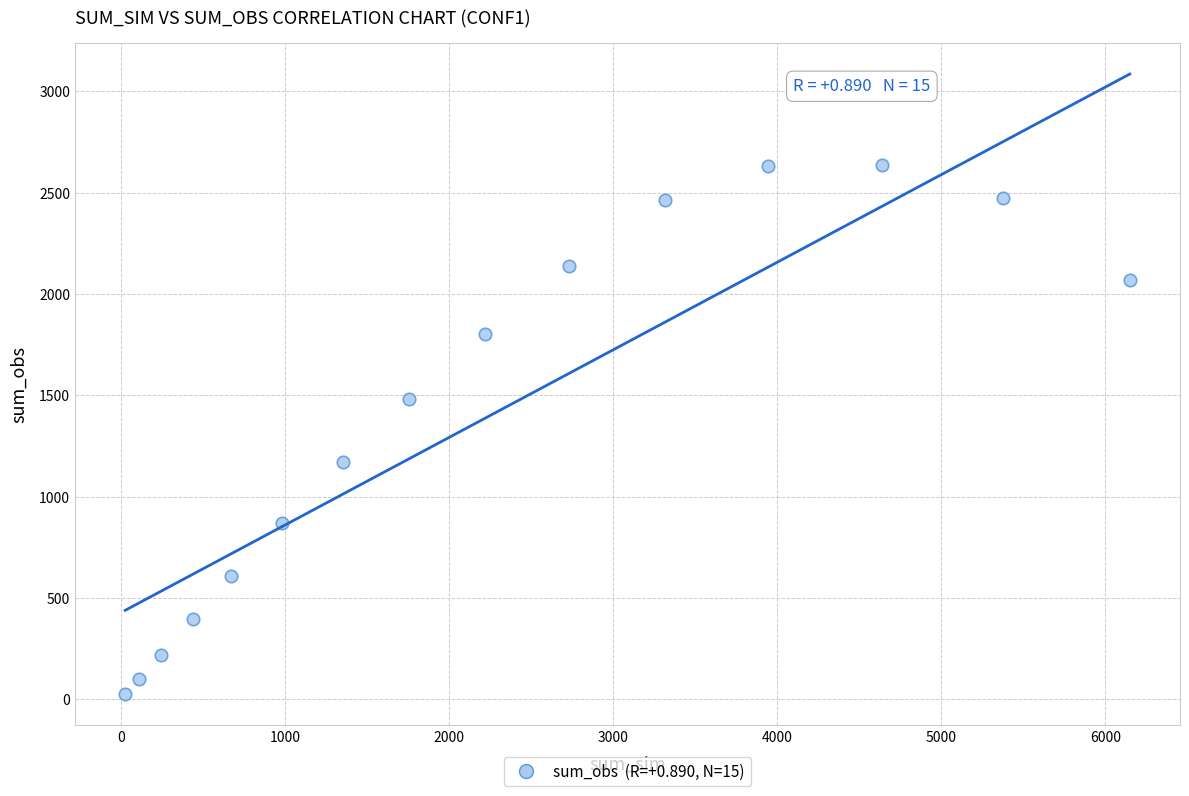

What is the range of X values (max minus min)?

6124.0